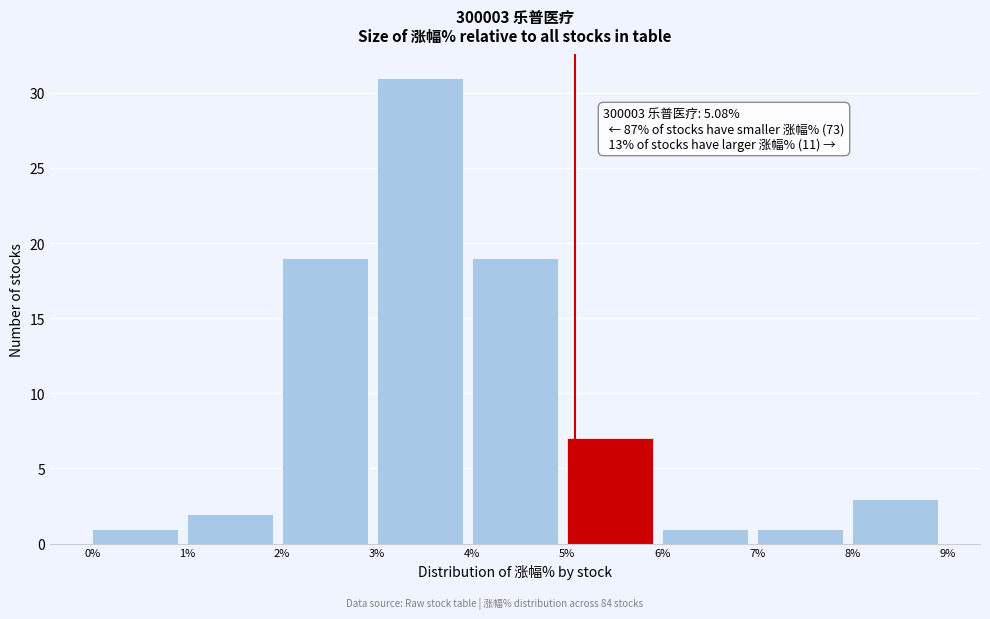

Over which range of the x-axis is the bar tallest?

3% to 4%